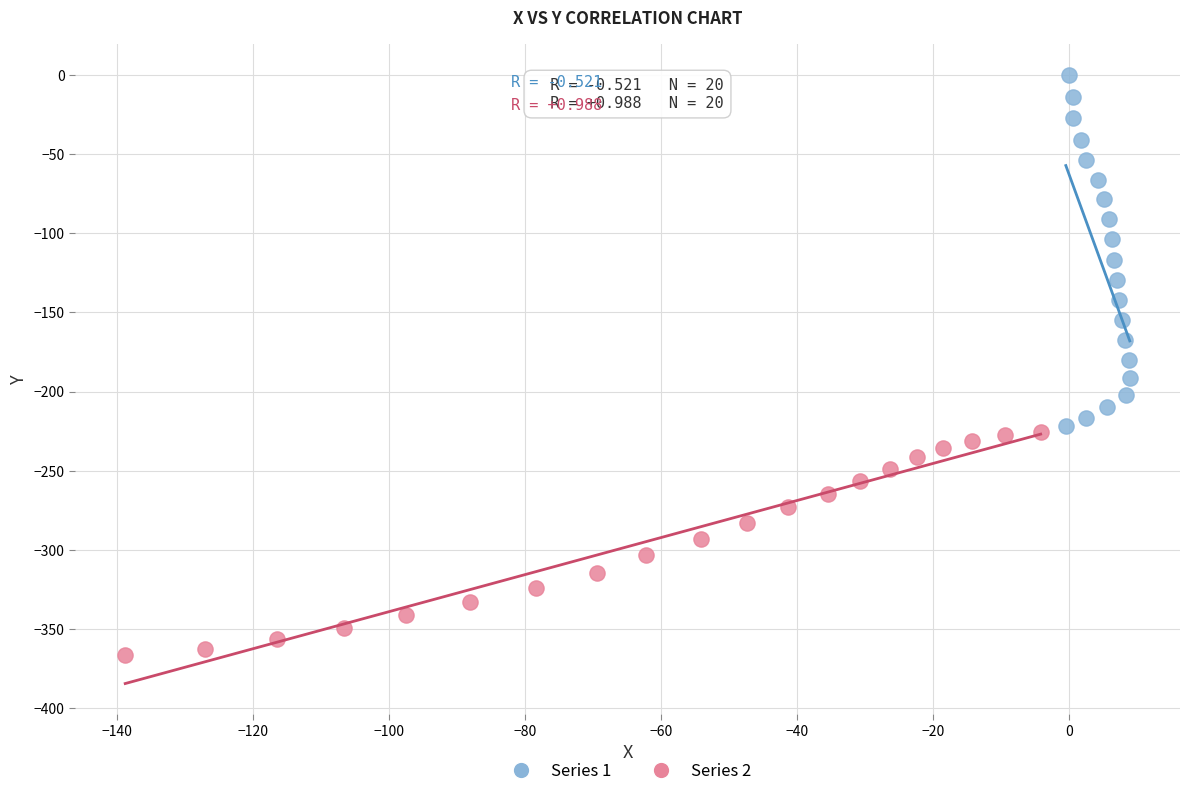

Which series has the largest Y range (max minus min)?

Series 1